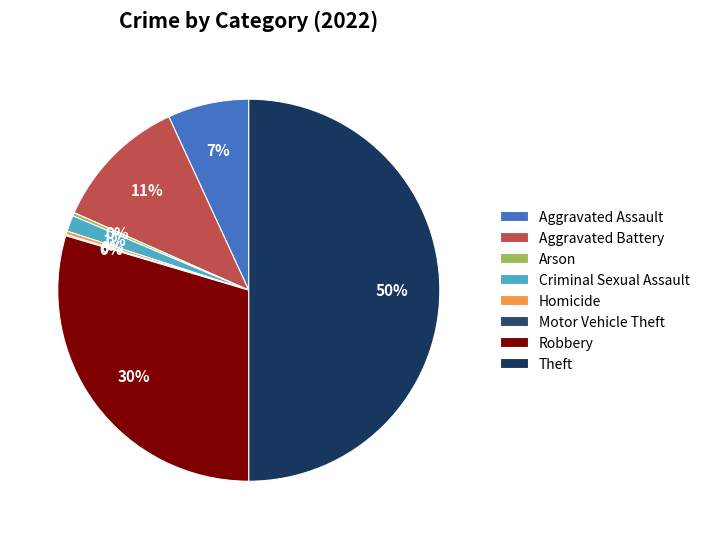

Is Theft the majority of the pie?

No